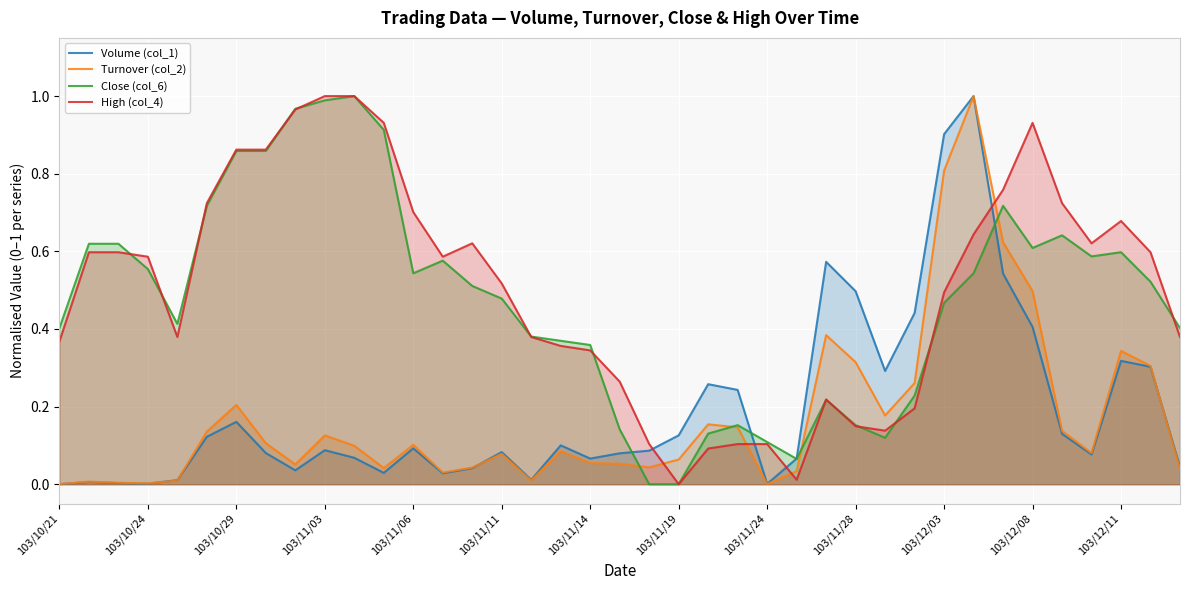

The Close (col_6) series shows 0.5 at 103/11/14. True or false?

False